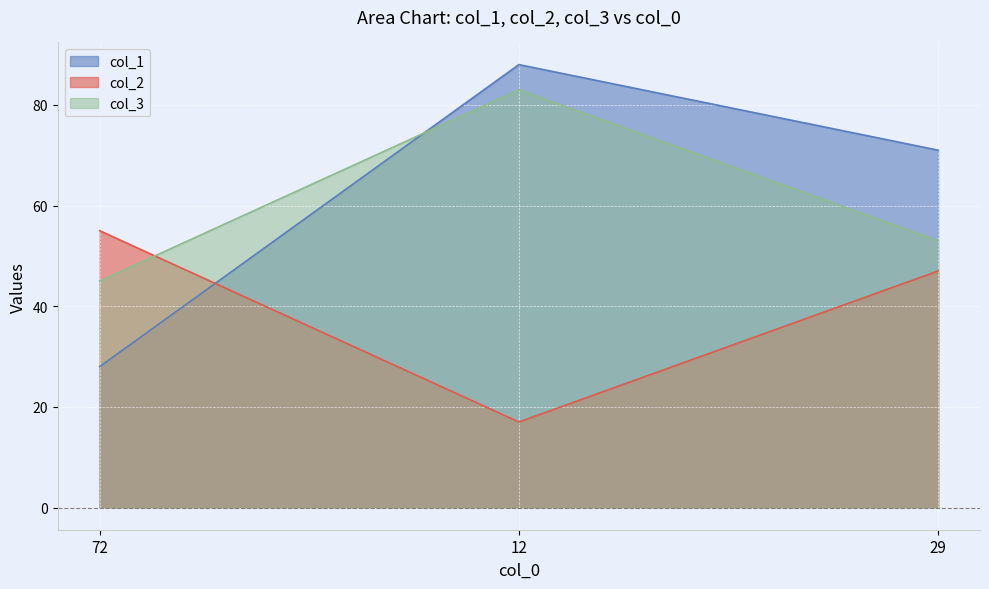

List the series in order of their peak value, highest first.

col_1, col_3, col_2